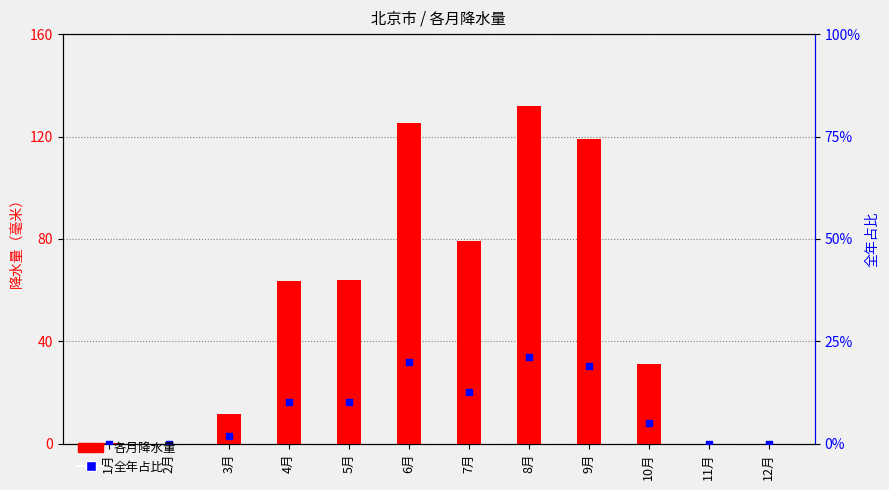

Which series contains the highest Y value?

各月降水量